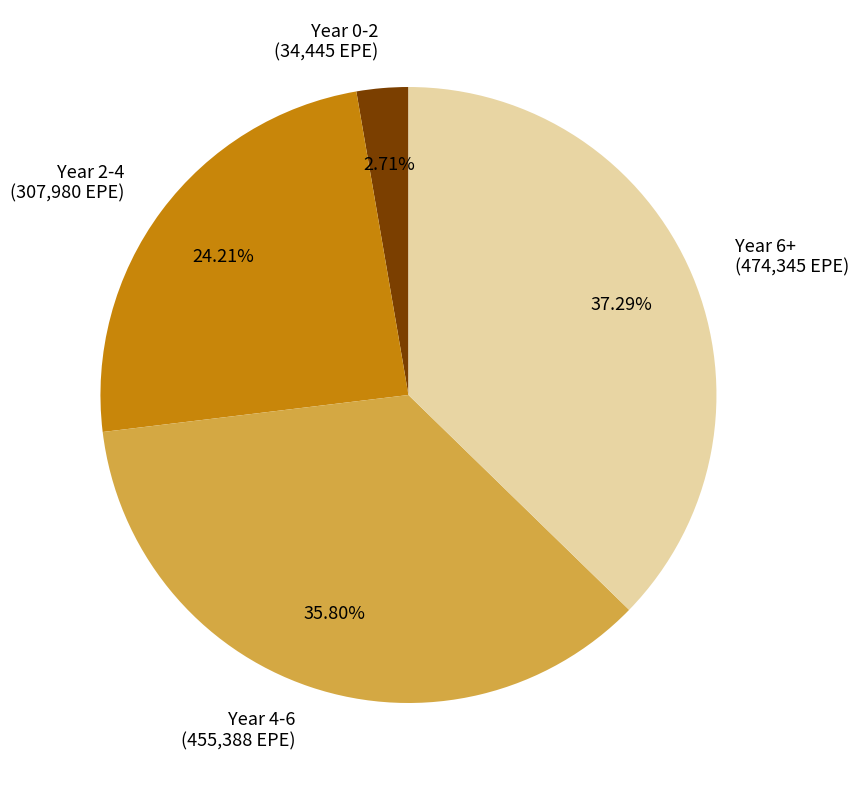

Rank the categories by value from highest to lowest.

Year 6+ (474,345 EPE), Year 4-6 (455,388 EPE), Year 2-4 (307,980 EPE), Year 0-2 (34,445 EPE)